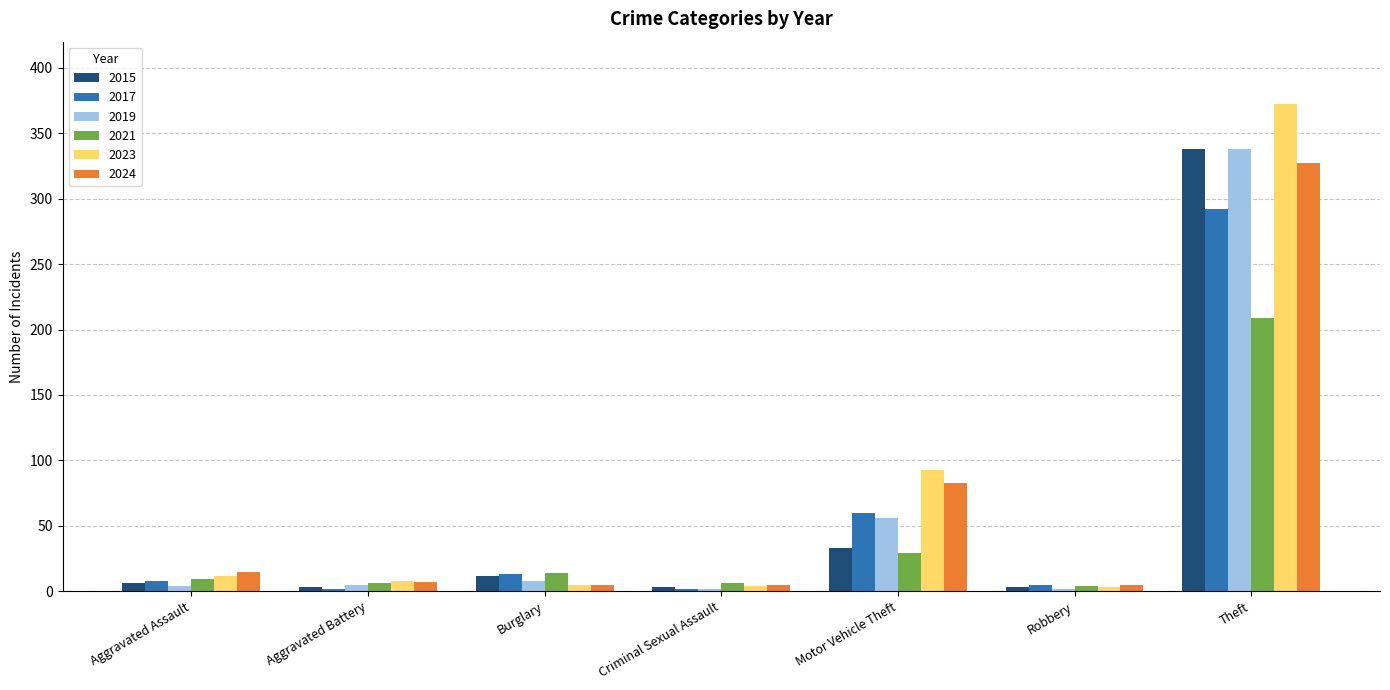

What is the total value across all series at Theft?

1876